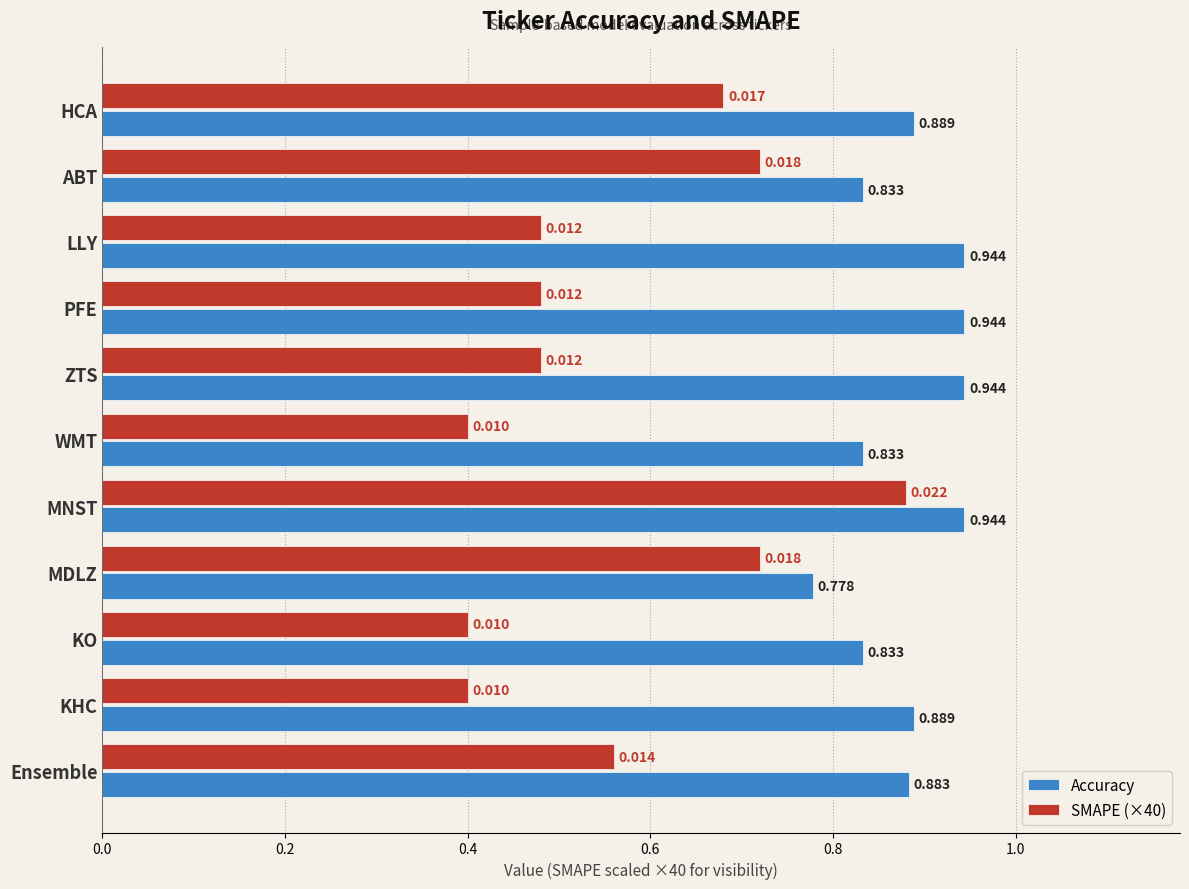

Which series has the widest spread of values?

SMAPE (×40)